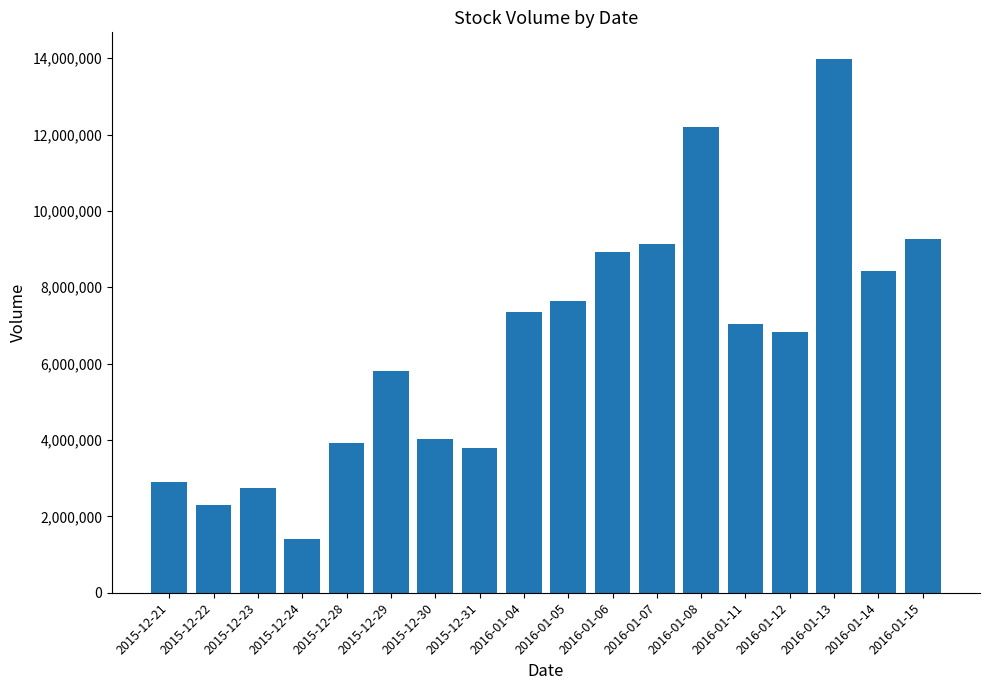

List the labels in order of value, smallest first.

2015-12-24, 2015-12-22, 2015-12-23, 2015-12-21, 2015-12-31, 2015-12-28, 2015-12-30, 2015-12-29, 2016-01-12, 2016-01-11, 2016-01-04, 2016-01-05, 2016-01-14, 2016-01-06, 2016-01-07, 2016-01-15, 2016-01-08, 2016-01-13